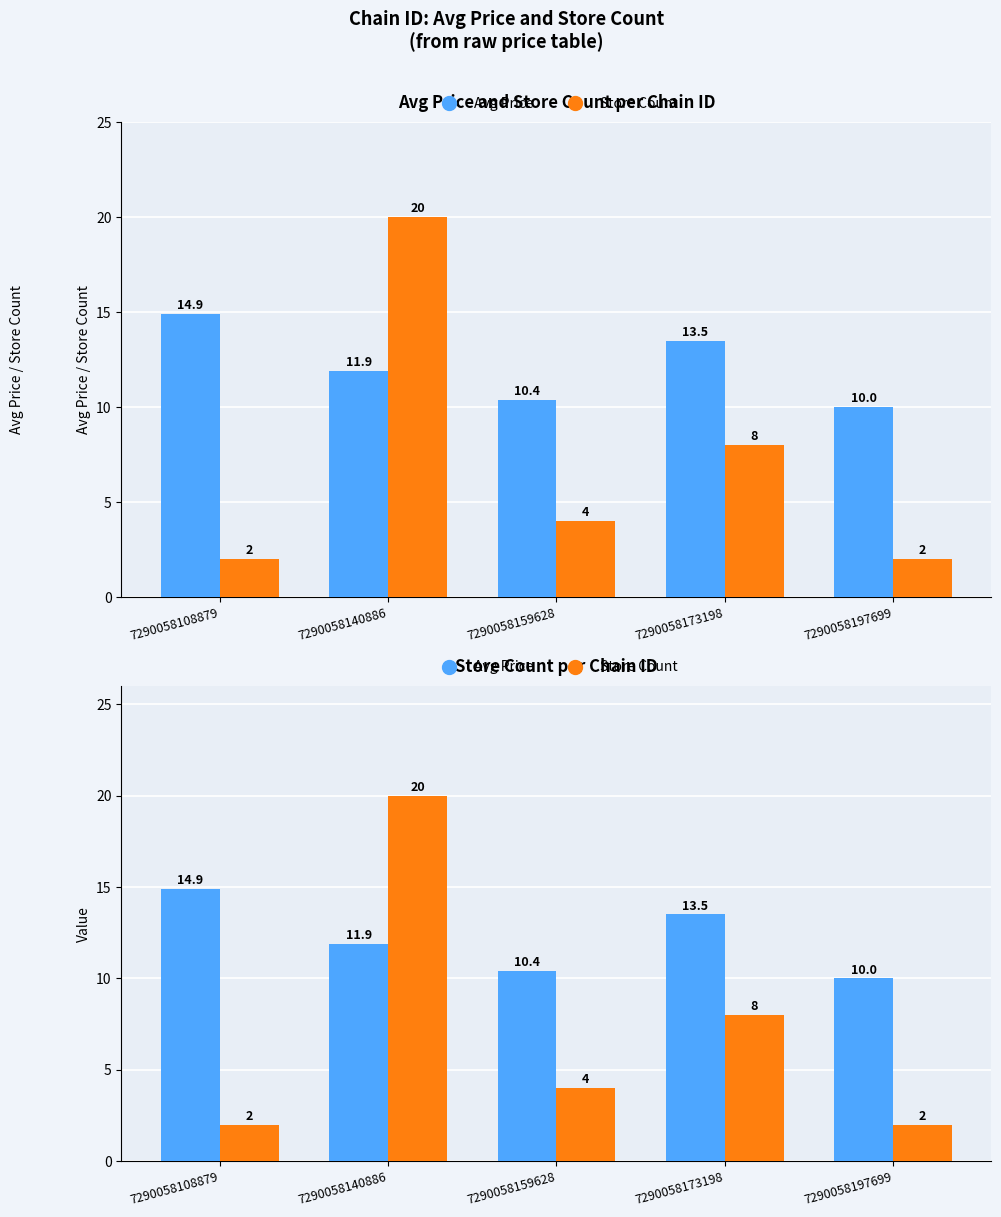

Is it true that Store Count equals 2.0 at 7290058197699?

True